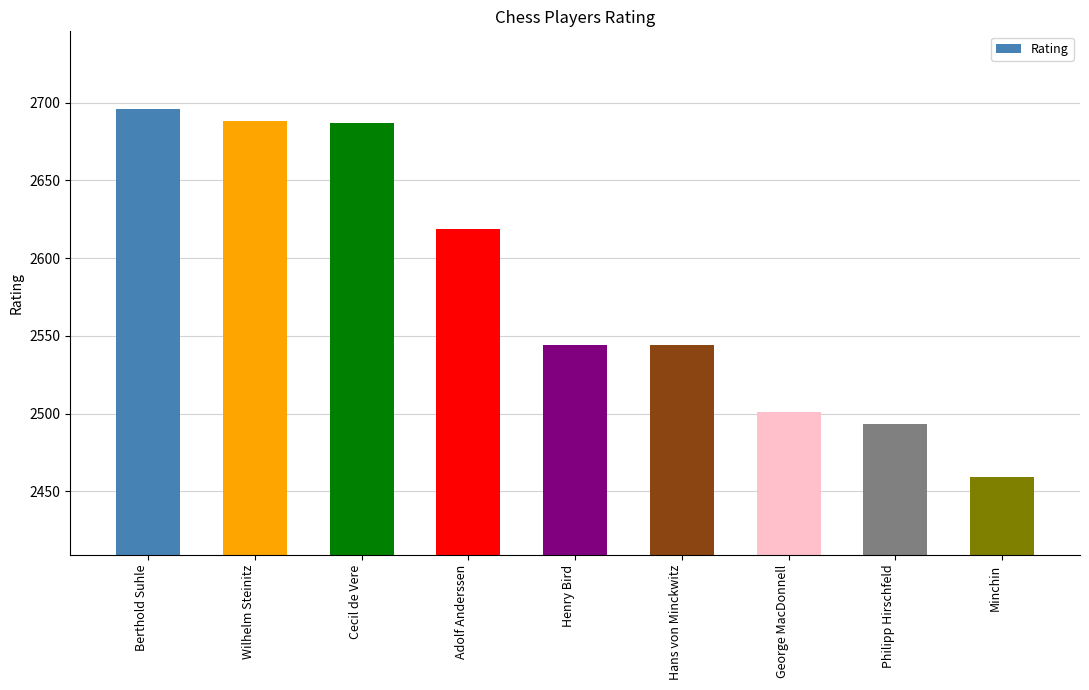

What is the label of the 8th bar from the left?

Philipp Hirschfeld